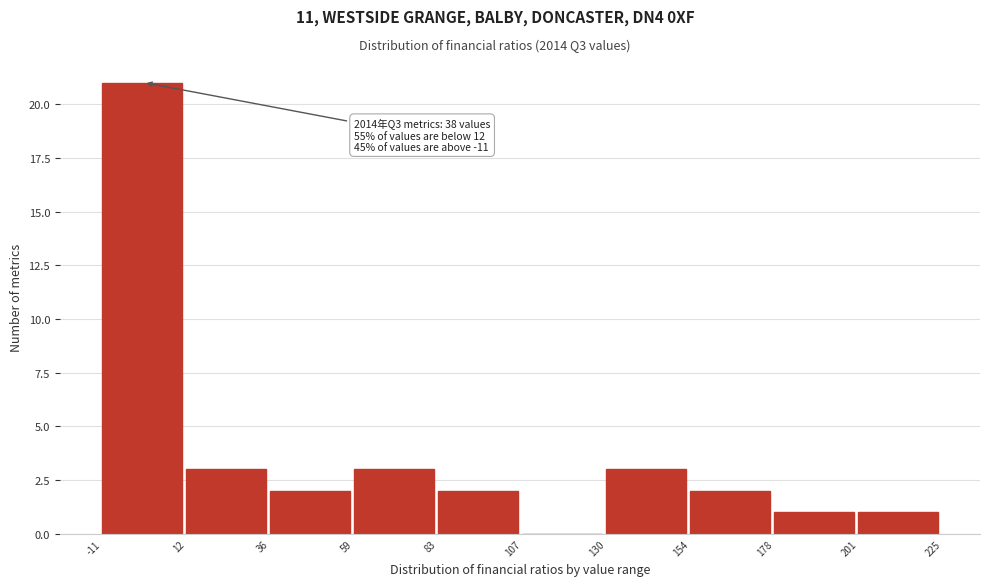

Over which range of the x-axis is the bar tallest?

-11 to 12